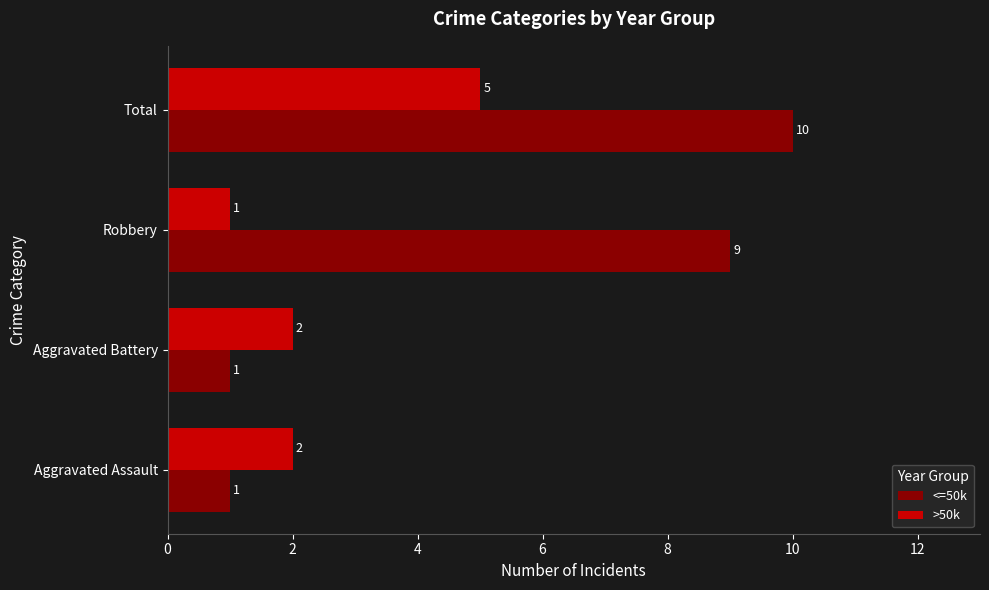

At which category is the sum across all series the highest?

Total